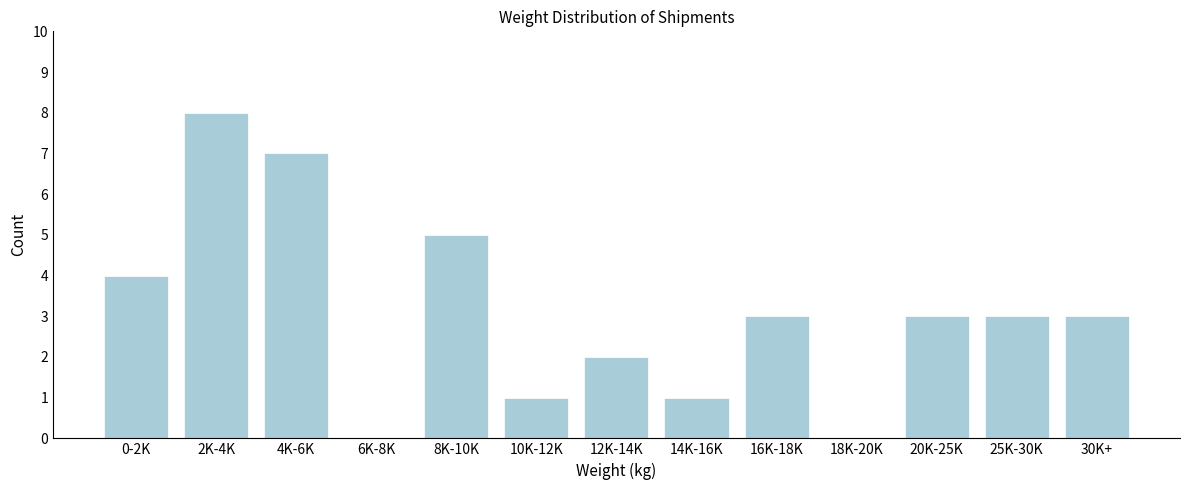

Reading left to right, list all the values displayed in this chart.

0-2K=4	2K-4K=8	4K-6K=7	6K-8K=0	8K-10K=5	10K-12K=1	12K-14K=2	14K-16K=1	16K-18K=3	18K-20K=0	20K-25K=3	25K-30K=3	30K+=3